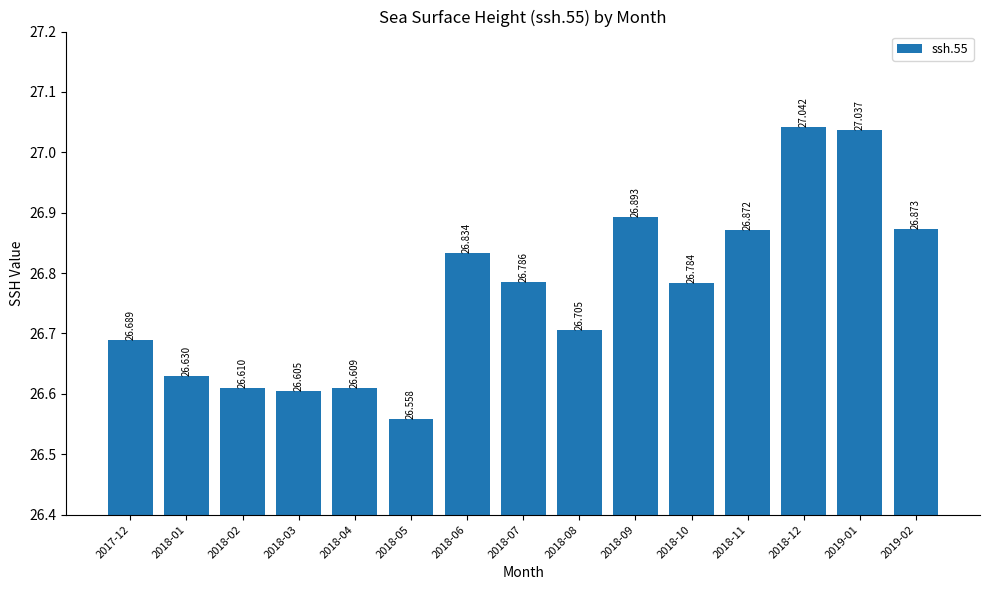

Reading left to right, what are all the values shown in this chart?

26.7	26.6	26.6	26.6	26.6	26.6	26.8	26.8	26.7	26.9	26.8	26.9	27.0	27.0	26.9